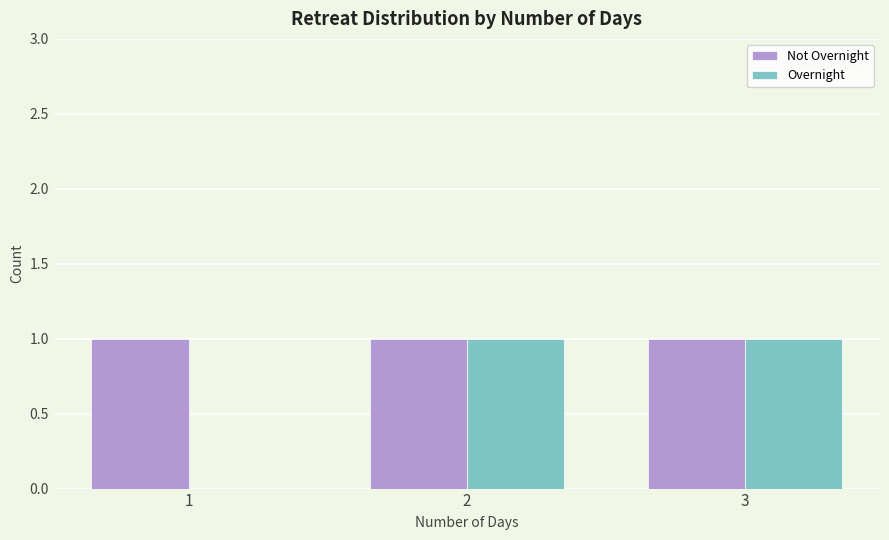

Is the value of Not Overnight at 3 greater than the value of Overnight at 1?

Yes